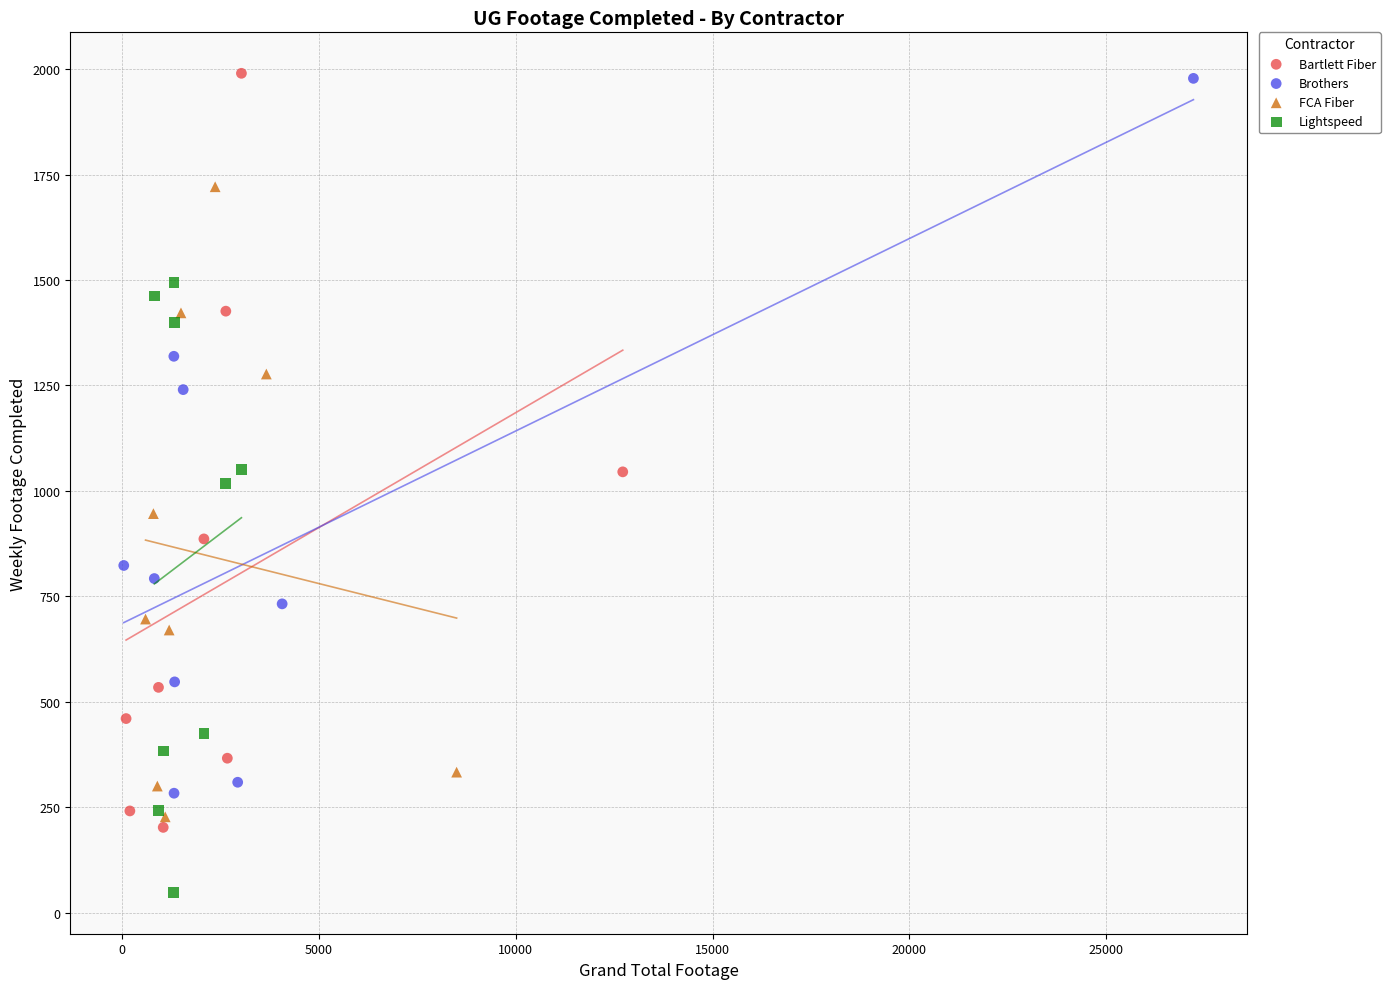

Which series contains the lowest Y value?

Lightspeed